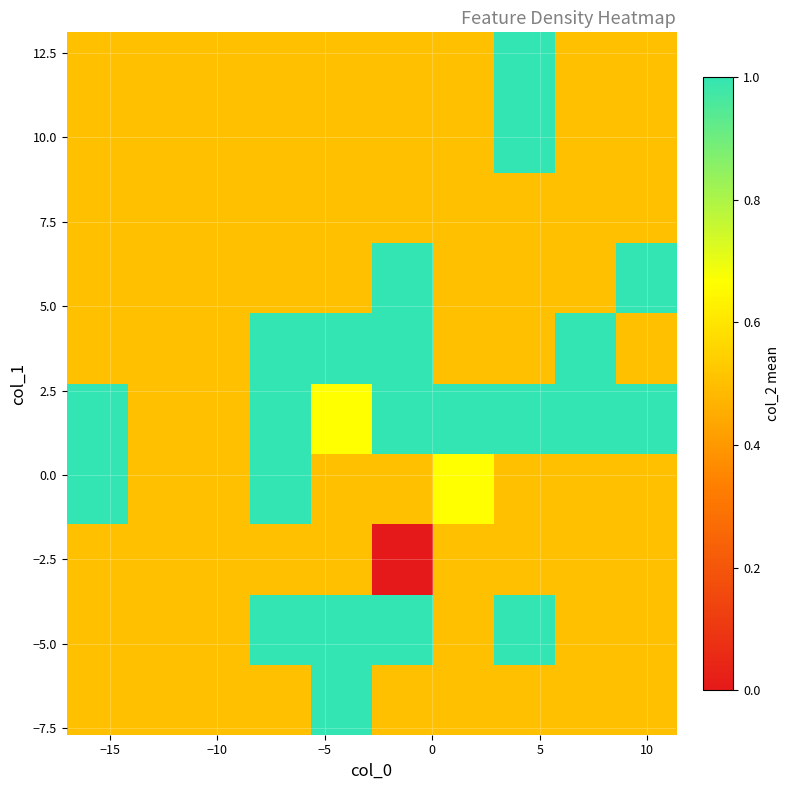

What is the maximum value shown in the chart?

1.0